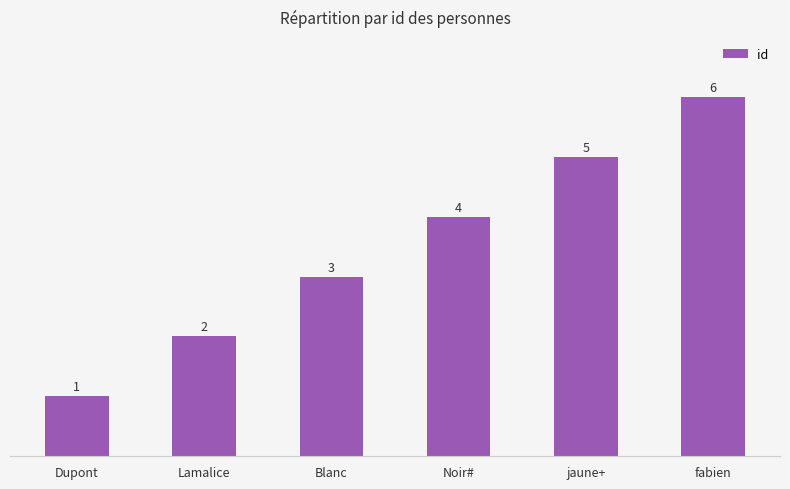

The chart shows a value of 6 at Noir#. True or false?

False